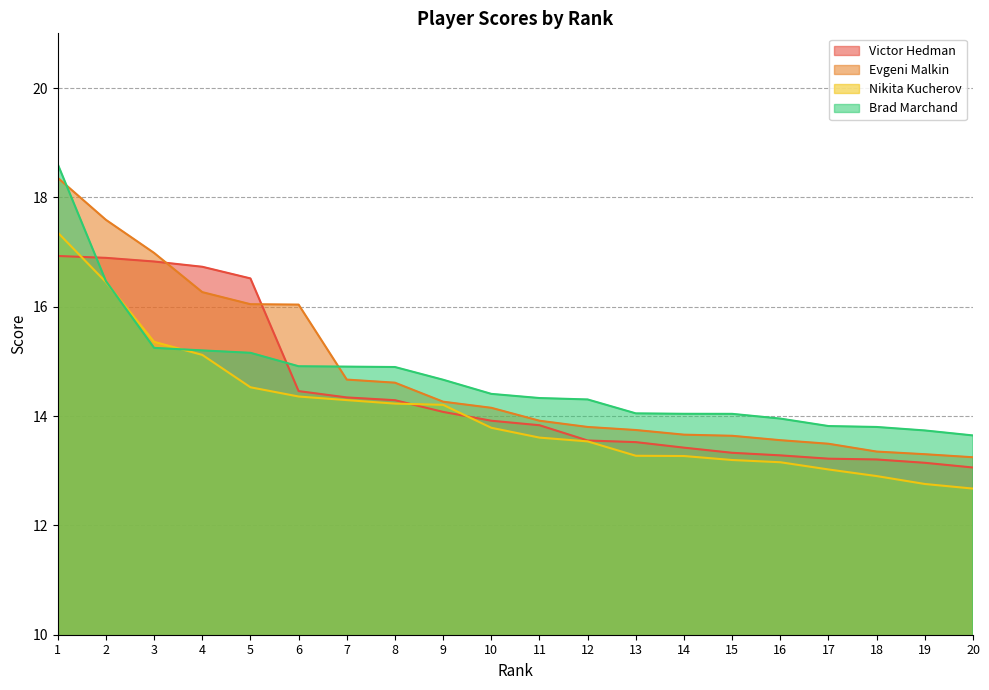

What is the maximum value for Brad Marchand?

18.6